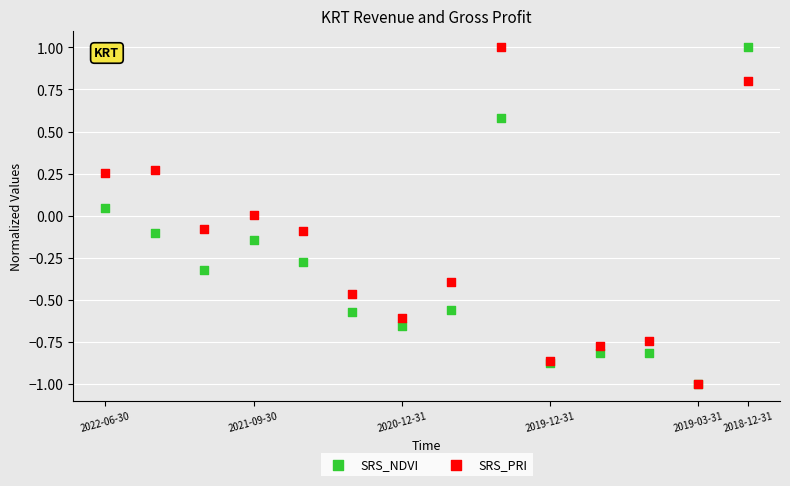

What are all the series names shown in the legend?

SRS_NDVI, SRS_PRI